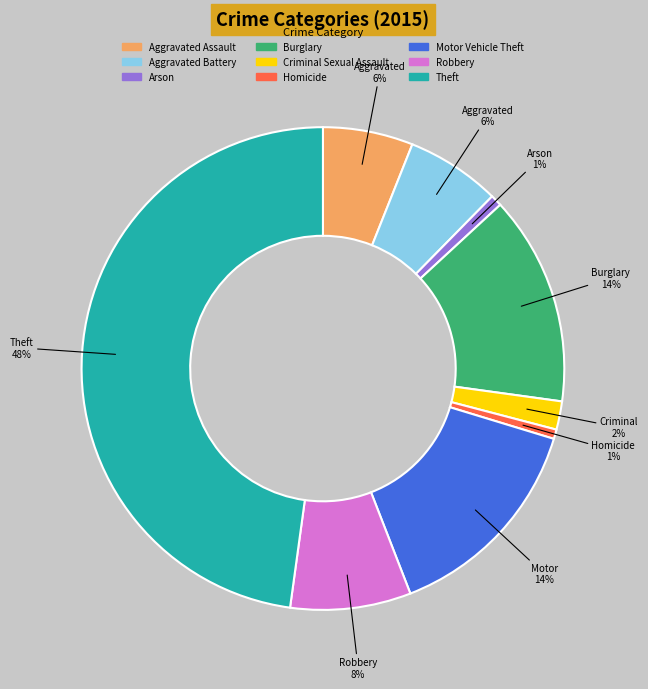

Count the number of slices in the pie.

9